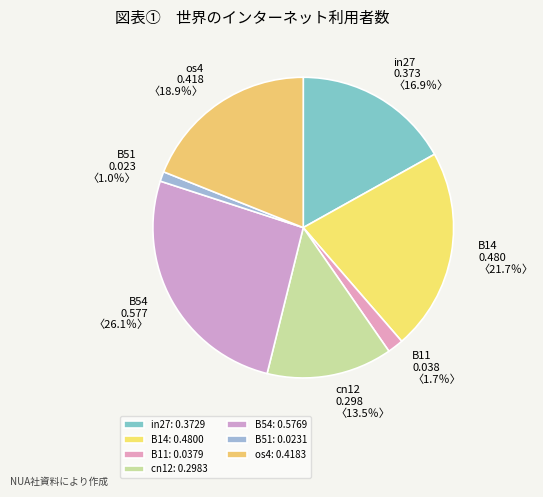

What is the largest slice in the pie chart?

B54